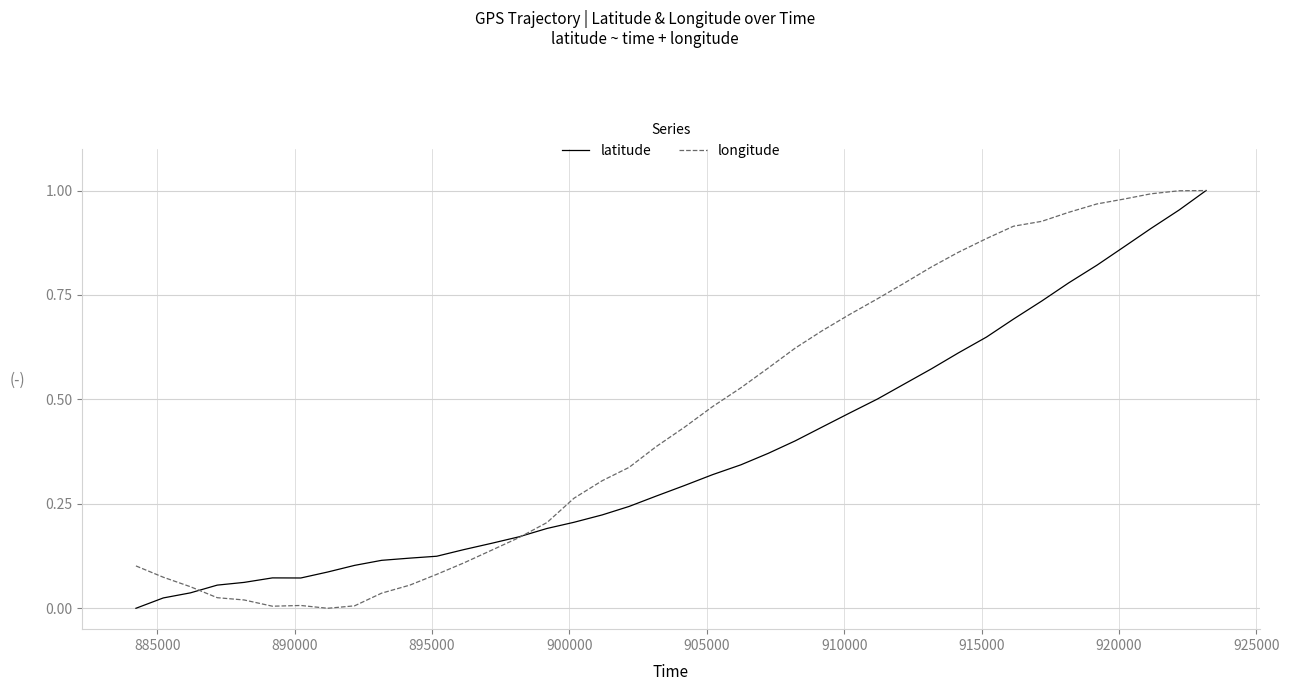

Which series has the largest total across all categories?

longitude